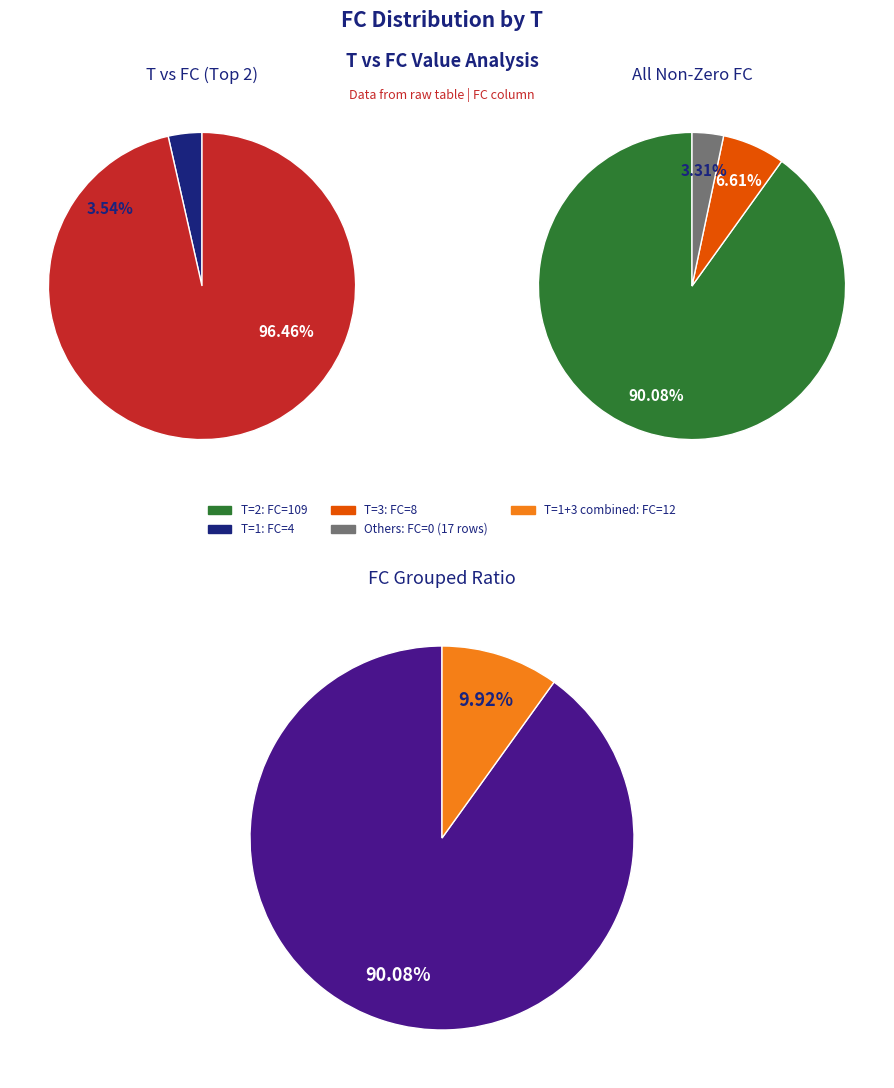

The 12 slice represents 9% of the pie. True or false?

False